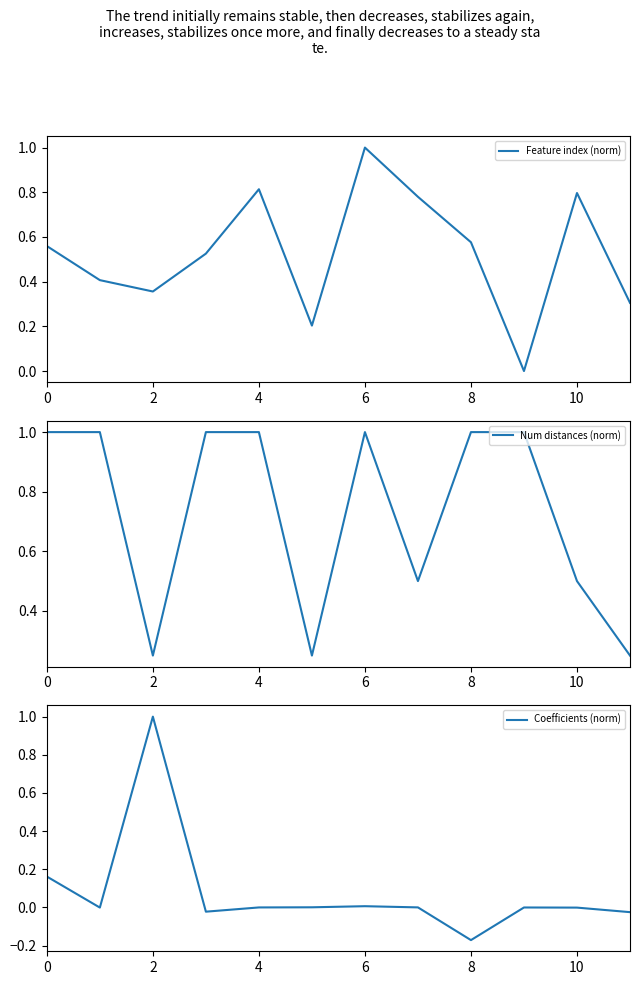

Reading left to right, list all the values displayed in this chart.

Feature index (norm): 0.6	0.4	0.4	0.5	0.8	0.2	1.0	0.8	0.6	0.0	0.8	0.3
Num distances (norm): 1.0	1.0	0.2	1.0	1.0	0.2	1.0	0.5	1.0	1.0	0.5	0.2
Coefficients (norm): 0.2	-0.0	1.0	-0.0	0.0	0.0	0.0	0.0	-0.2	-0.0	-0.0	-0.0